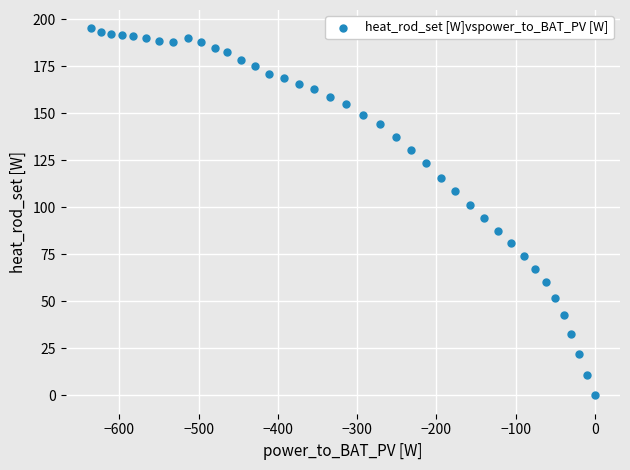

What is the range of Y values (max minus min)?

195.1